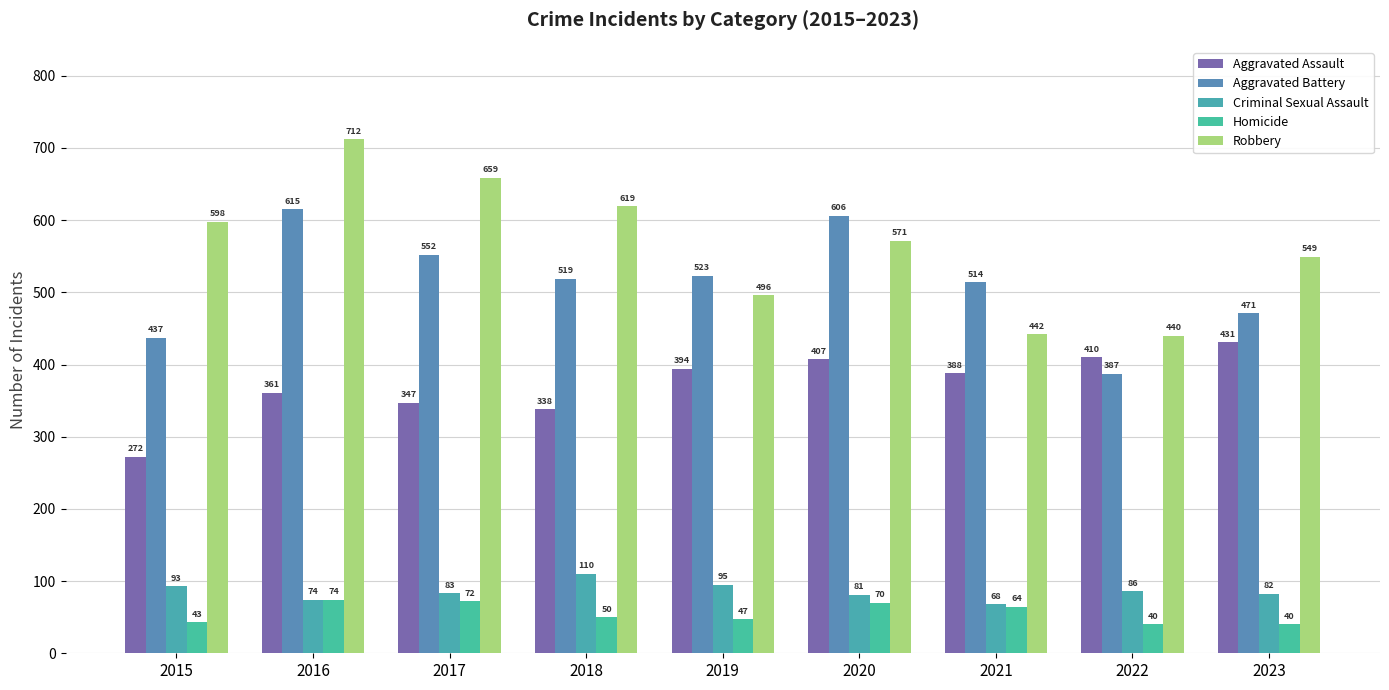

What is the difference between the Criminal Sexual Assault values at 2017 and 2019?

12